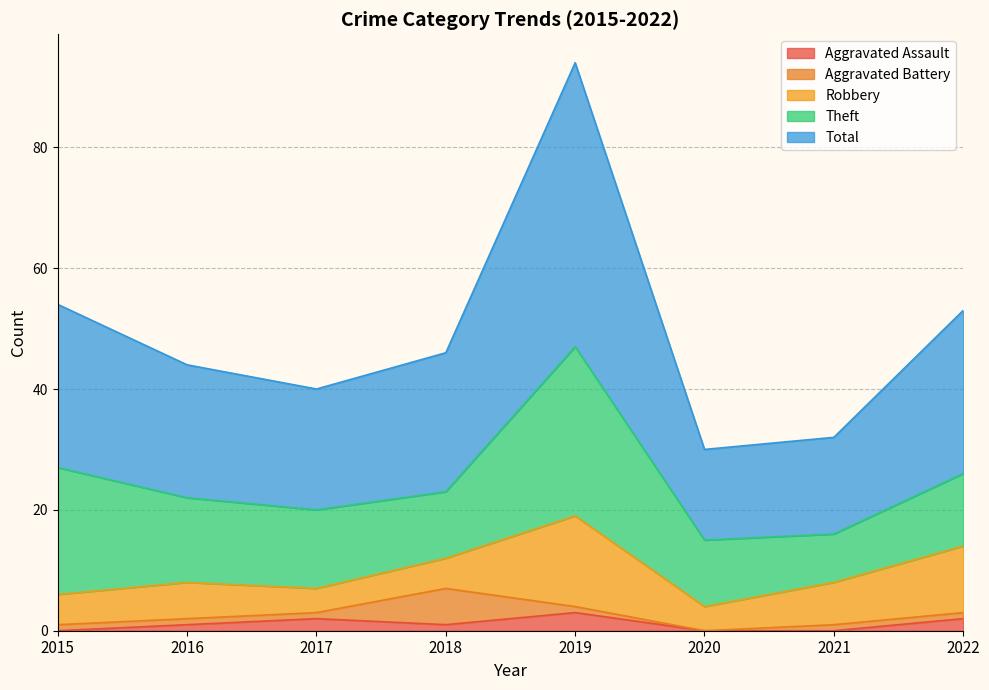

True or false: Aggravated Assault and Theft intersect in this chart.

False